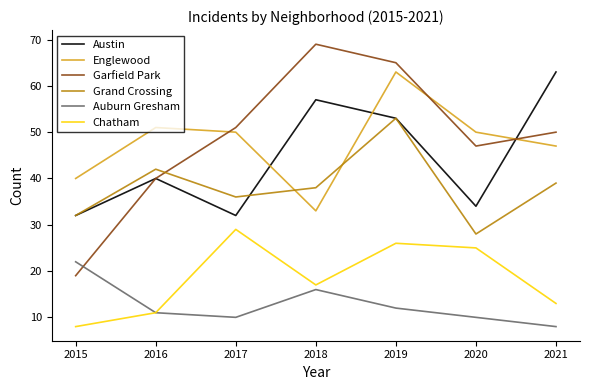

Reading right to left, transcribe all the data shown in this chart.

Austin: 2021=63	2020=34	2019=53	2018=57	2017=32	2016=40	2015=32
Englewood: 2021=47	2020=50	2019=63	2018=33	2017=50	2016=51	2015=40
Garfield Park: 2021=50	2020=47	2019=65	2018=69	2017=51	2016=40	2015=19
Grand Crossing: 2021=39	2020=28	2019=53	2018=38	2017=36	2016=42	2015=32
Auburn Gresham: 2021=8	2020=10	2019=12	2018=16	2017=10	2016=11	2015=22
Chatham: 2021=13	2020=25	2019=26	2018=17	2017=29	2016=11	2015=8